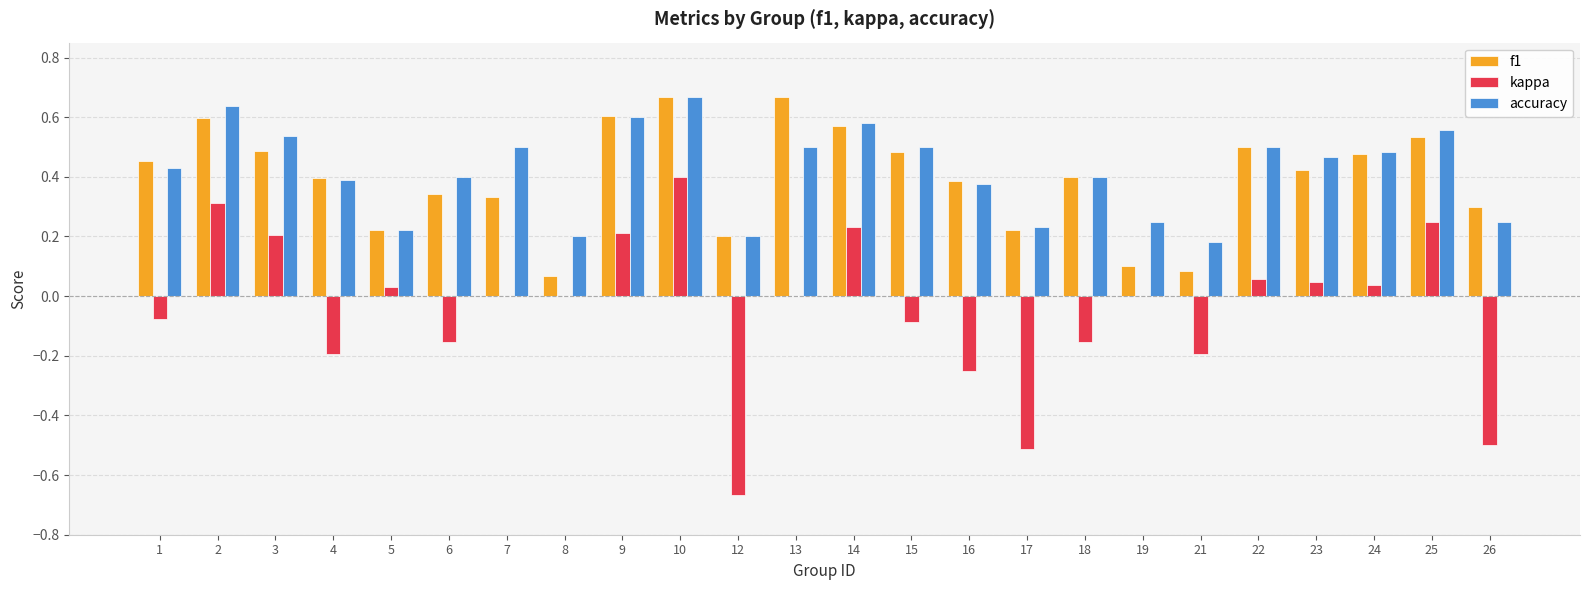

Is the value of accuracy at 6 greater than the value of f1 at 14?

No